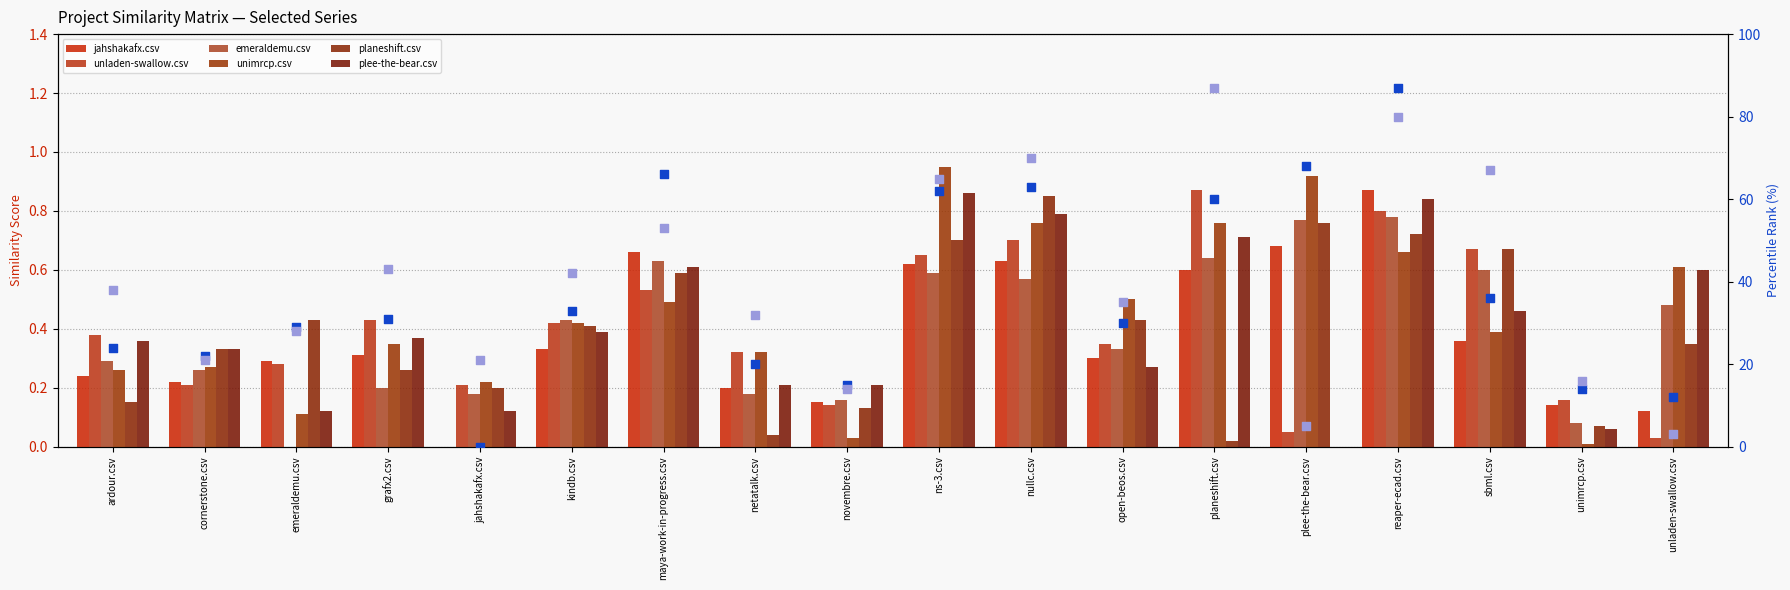

What are all the series names shown in the legend?

jahshakafx.csv, unladen-swallow.csv, emeraldemu.csv, unimrcp.csv, planeshift.csv, plee-the-bear.csv